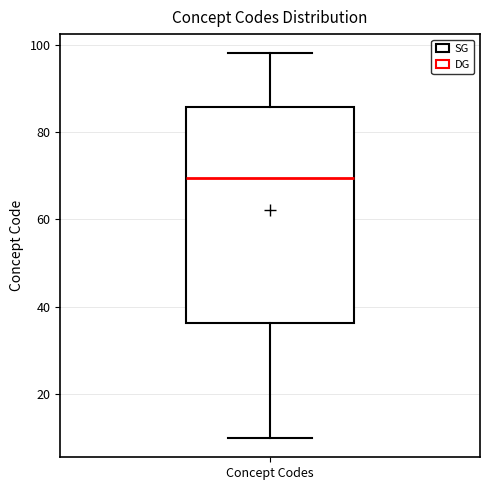

Where does the lower whisker of the box for Concept Codes end on the y-axis? The values are not printed on the chart, so give them approximately, as read against the axis.

10